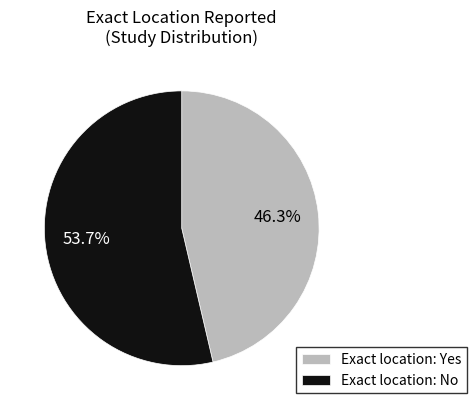

What is the smallest slice in the pie chart?

Exact location: Yes